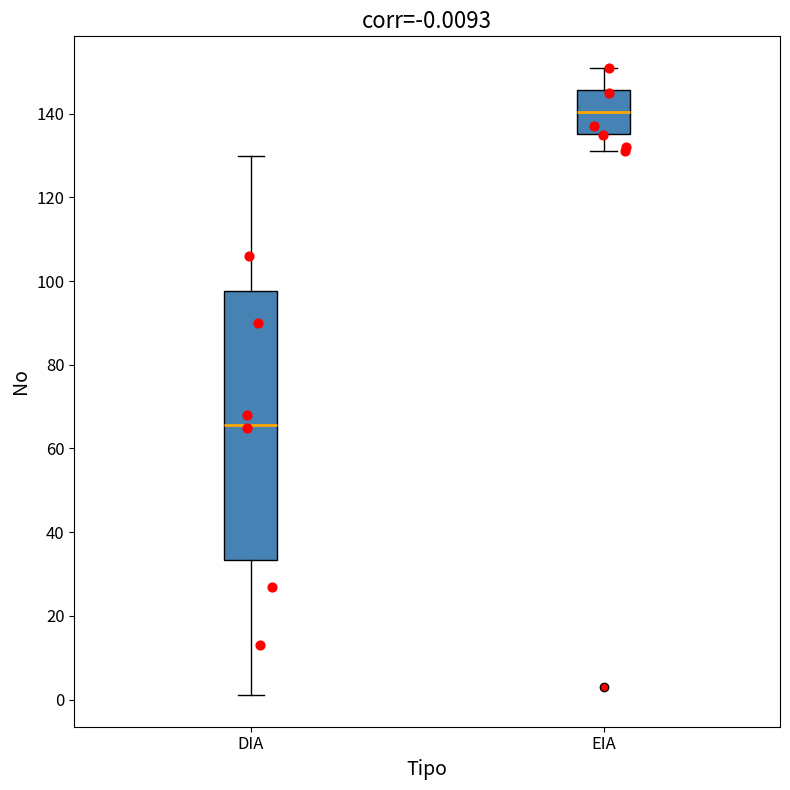

Comparing the boxes themselves (not the whiskers), which one is the tallest?

DIA